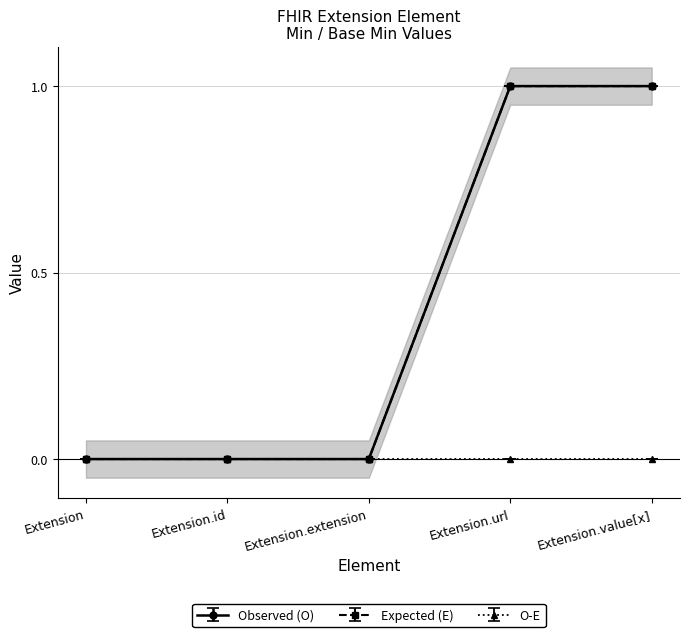

What is the sum of all Expected (E) values?

2